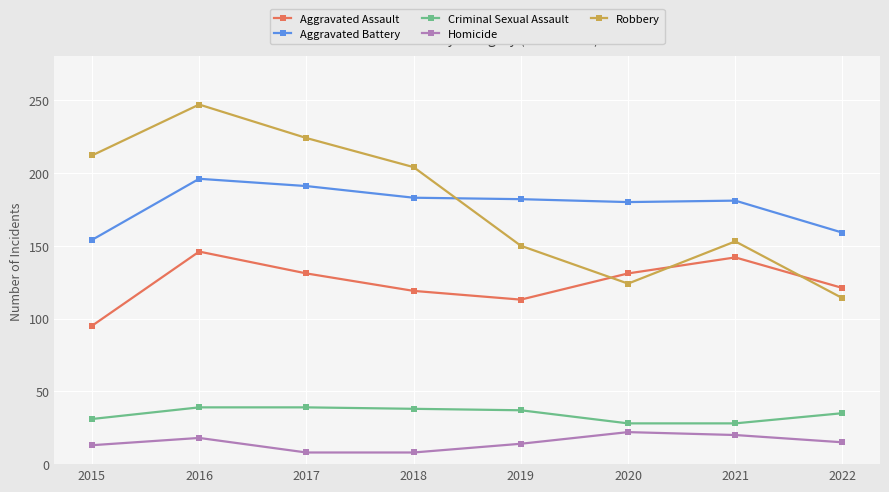

List the series in order of their peak value, highest first.

Robbery, Aggravated Battery, Aggravated Assault, Criminal Sexual Assault, Homicide